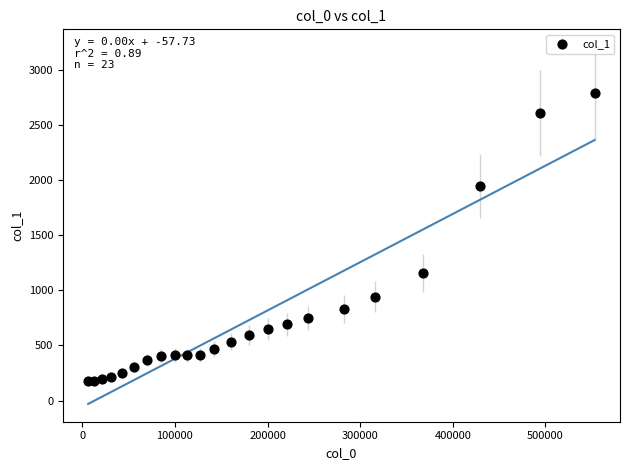

What is the range of X values (max minus min)?

546751.0